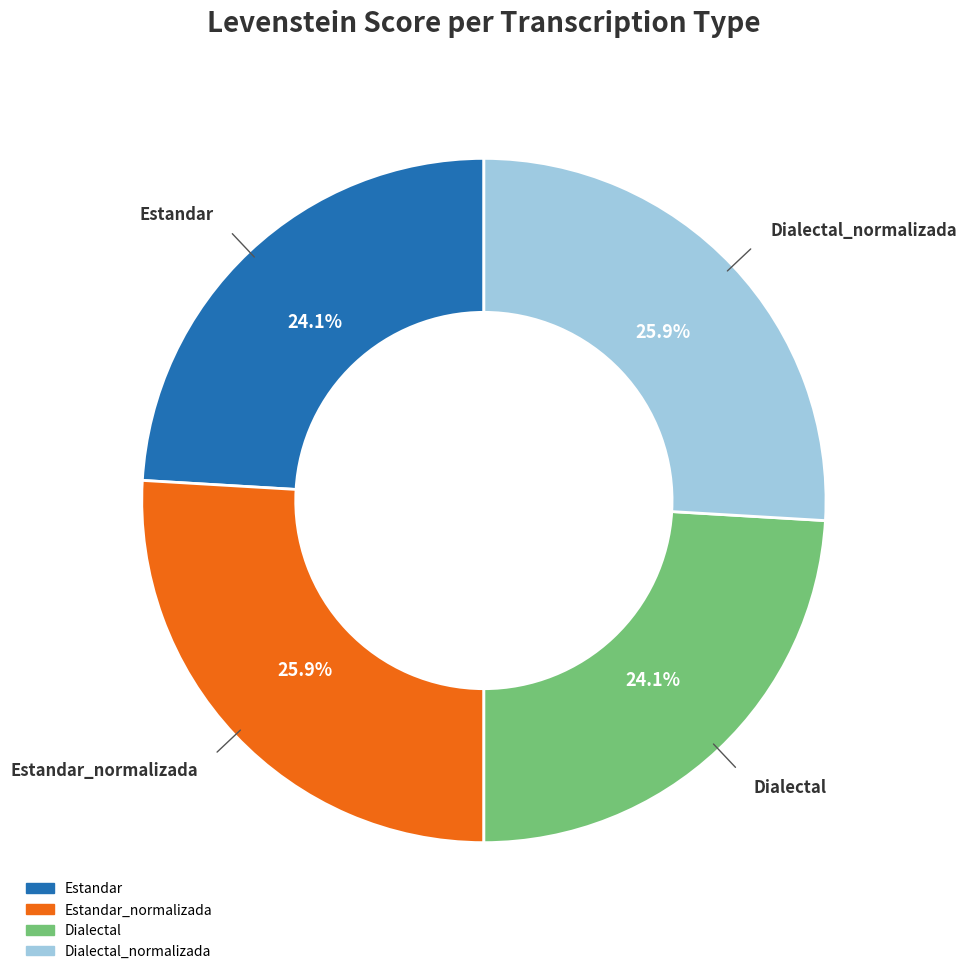

Is there any slice that represents more than half of the pie?

No